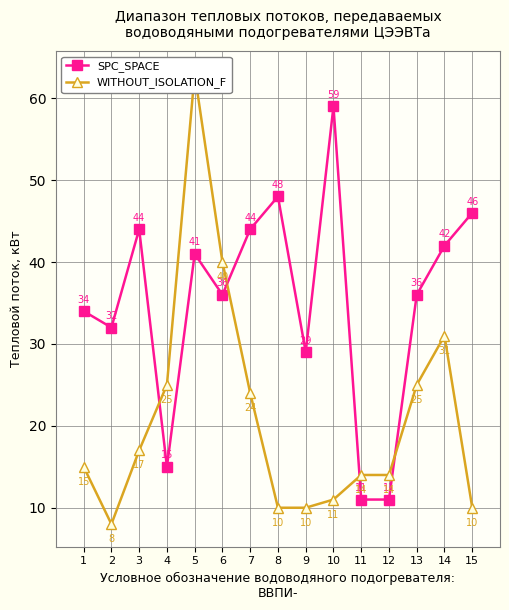

Between 3 and 9, which series saw the biggest shift?

SPC_SPACE